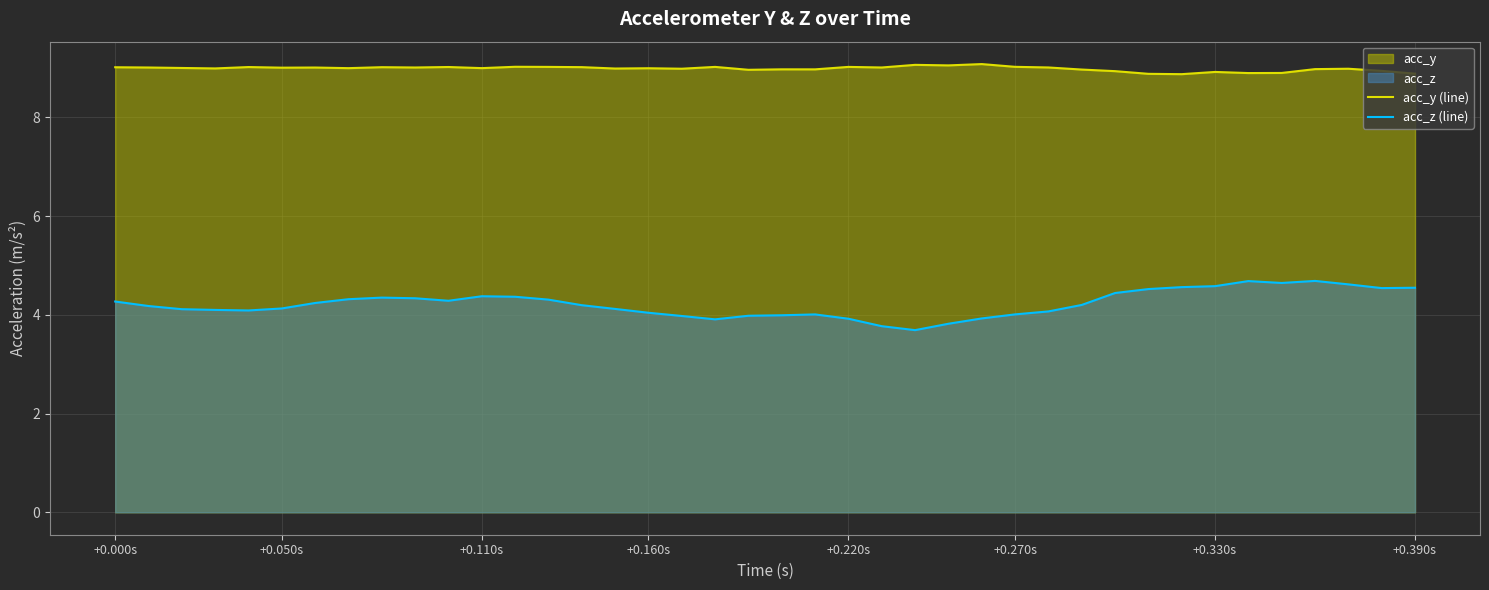

What is the total value across all series at +0.330s?

13.5